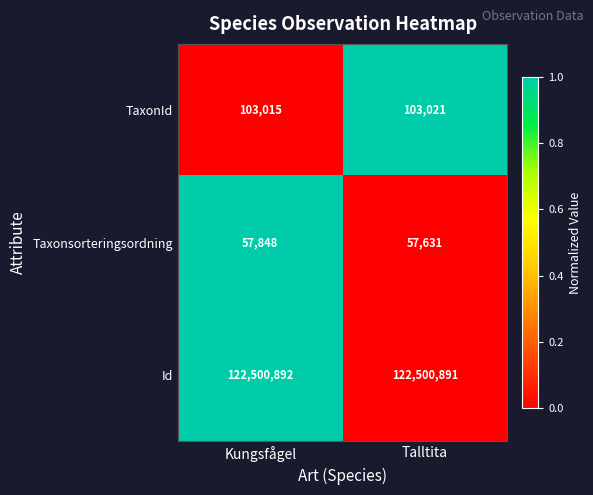

Where is Taxonsorteringsordning nearest to the value 57739?

Talltita